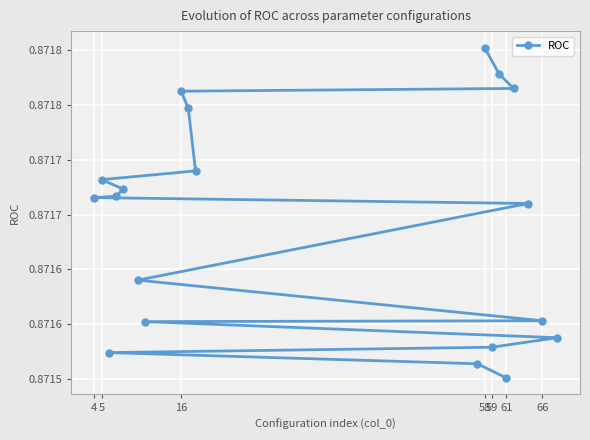

What is the sum of all values?

16.6